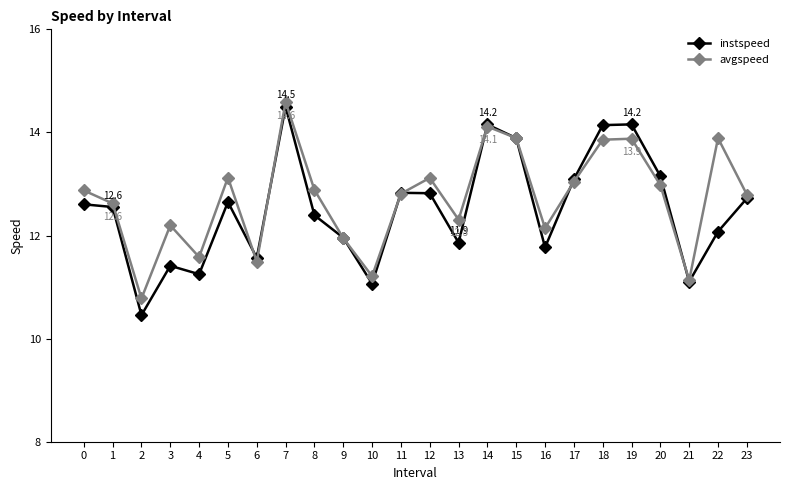

In instspeed, how many points are lower than both neighbors (excluding endpoints)?

7